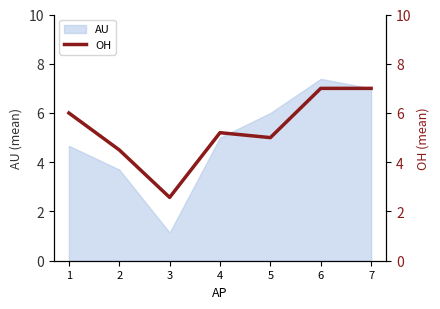

What is the lowest value of the AU series?

1.1